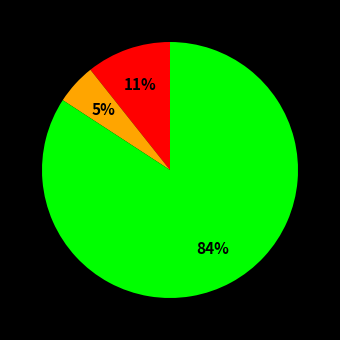

Count the number of slices in the pie.

3